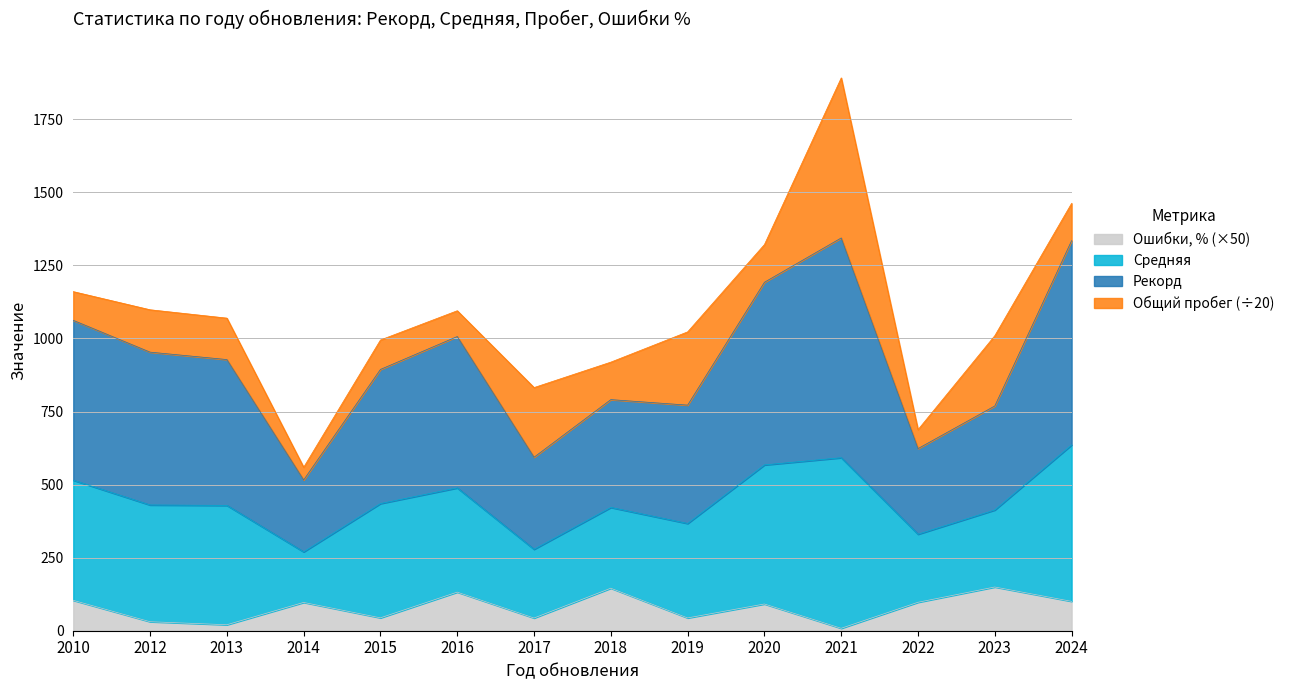

Where does the Ошибки, % series first go above 96?

2010